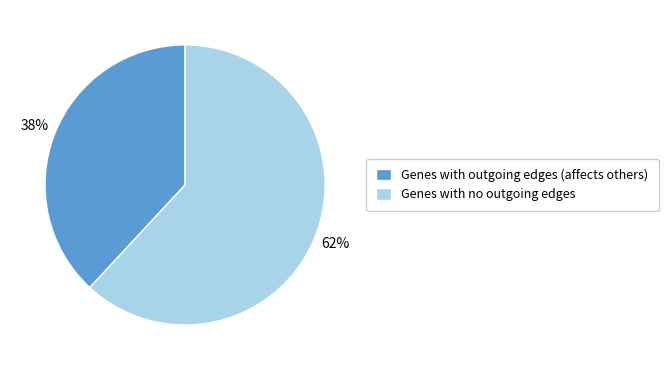

Does Genes with no outgoing edges account for over 50% of the chart?

Yes